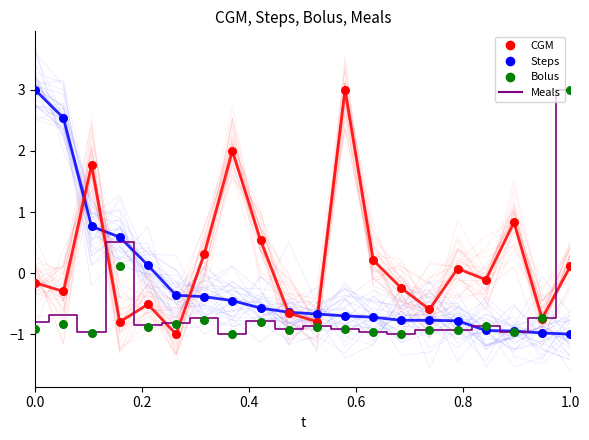

At which category is the sum across all series the highest?

1.0